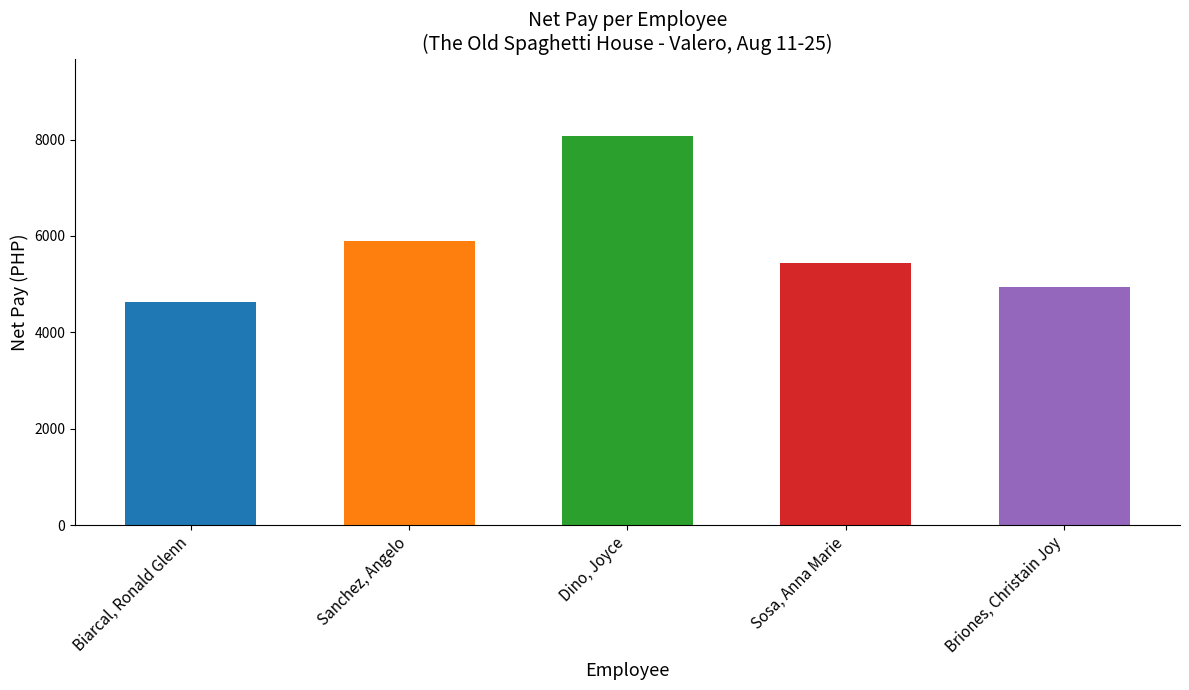

Between Sanchez, Angelo and Sosa, Anna Marie, which is larger?

Sanchez, Angelo